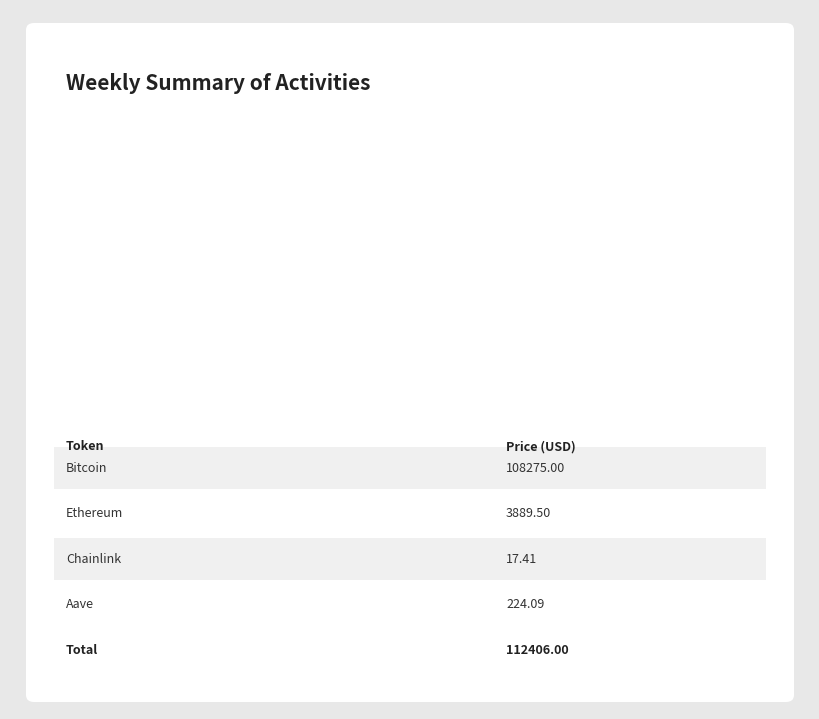

Which slice is the largest?

Bitcoin